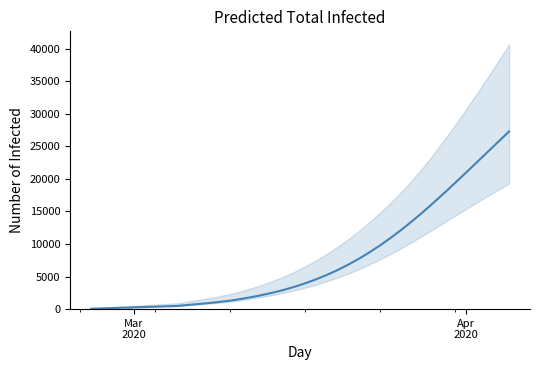

True or false: predicted_total_infected_lower and predicted_total_infected_mean intersect in this chart.

False